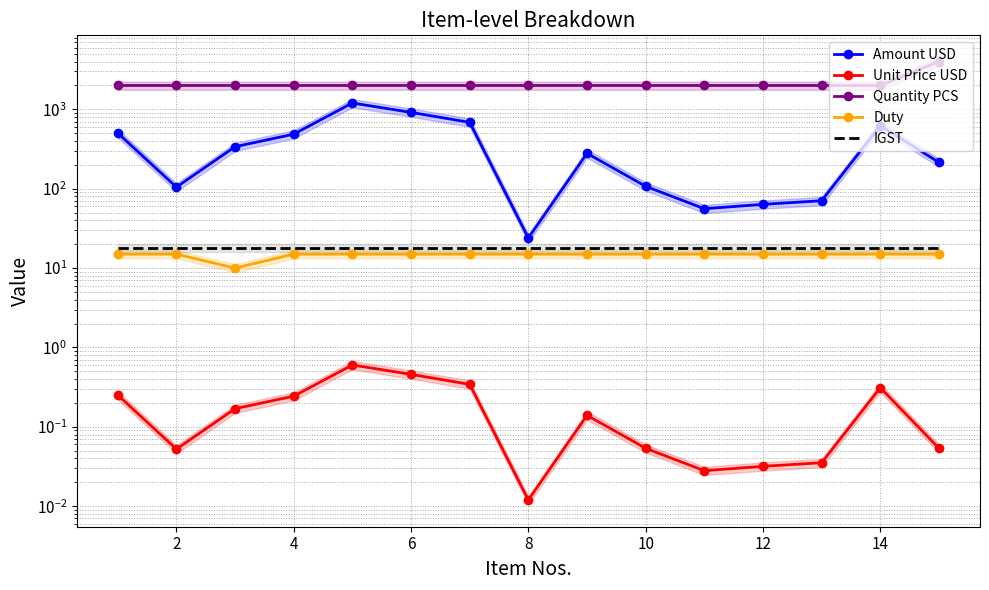

How many categories are shown in the chart?

15